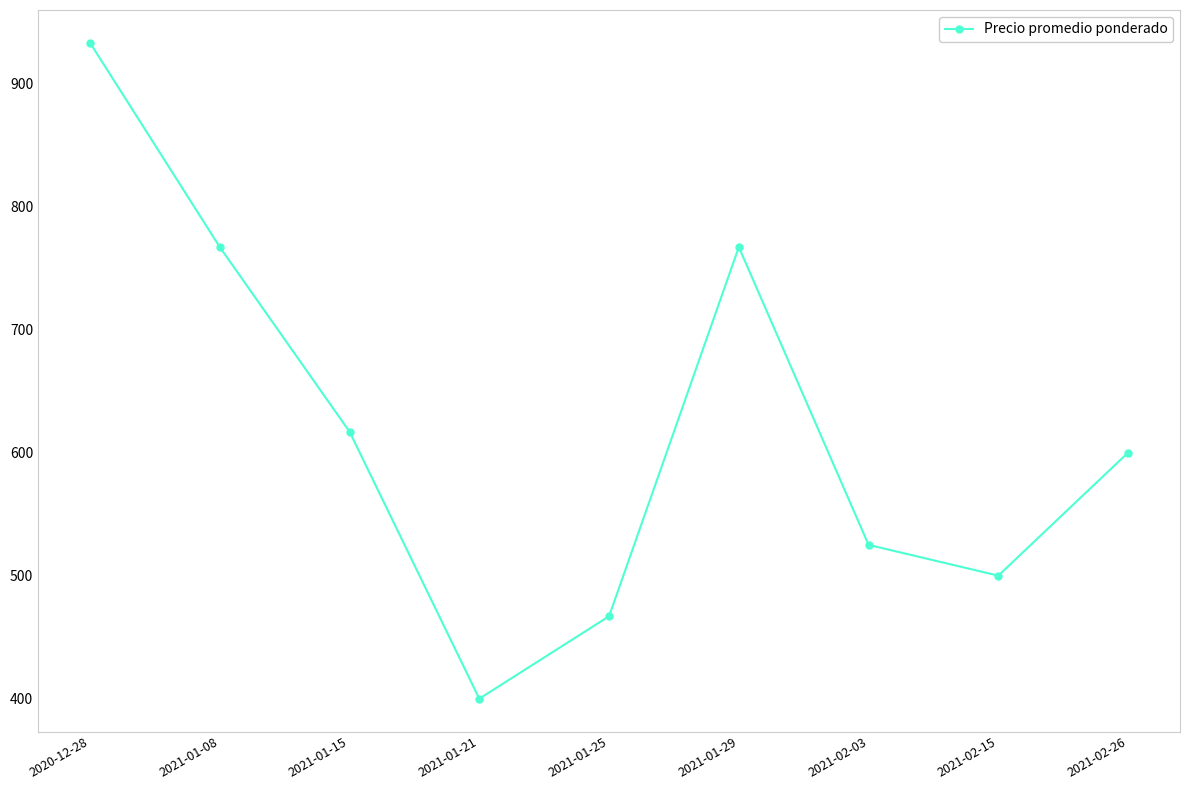

Which has a higher value, 2021-01-15 or 2020-12-28?

2020-12-28